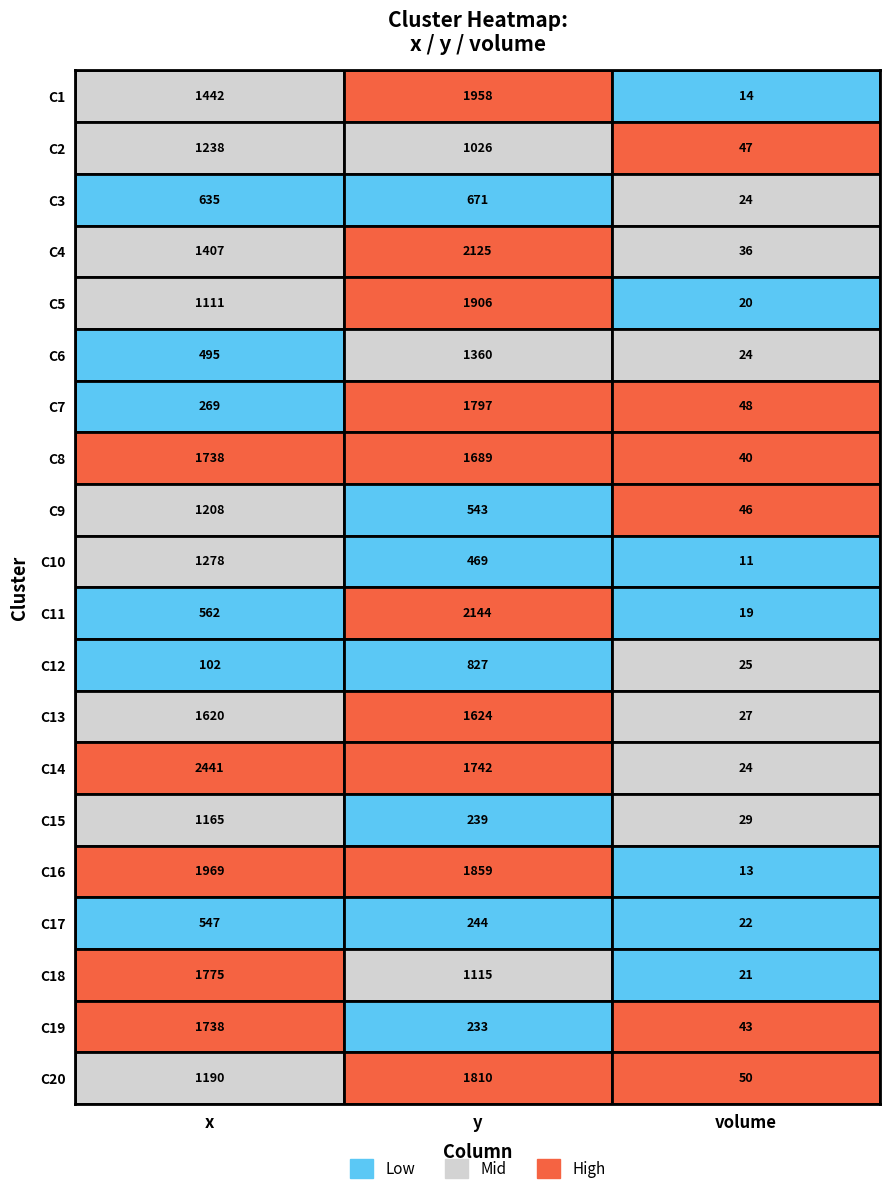

What is the difference between the maximum and minimum values in the C9 series?

1162